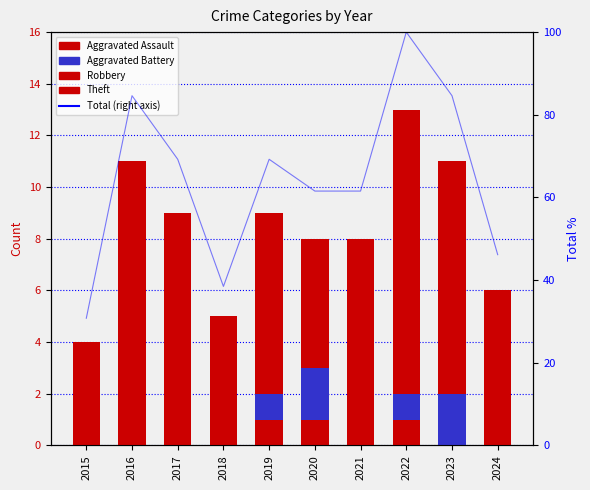

What is the difference between the maximum and second lowest values in the Robbery series?

5